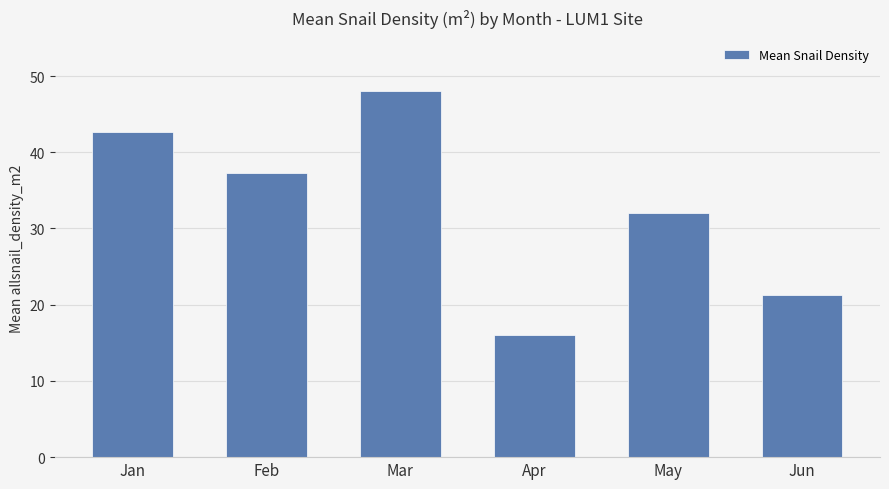

How many bars are there in total?

6